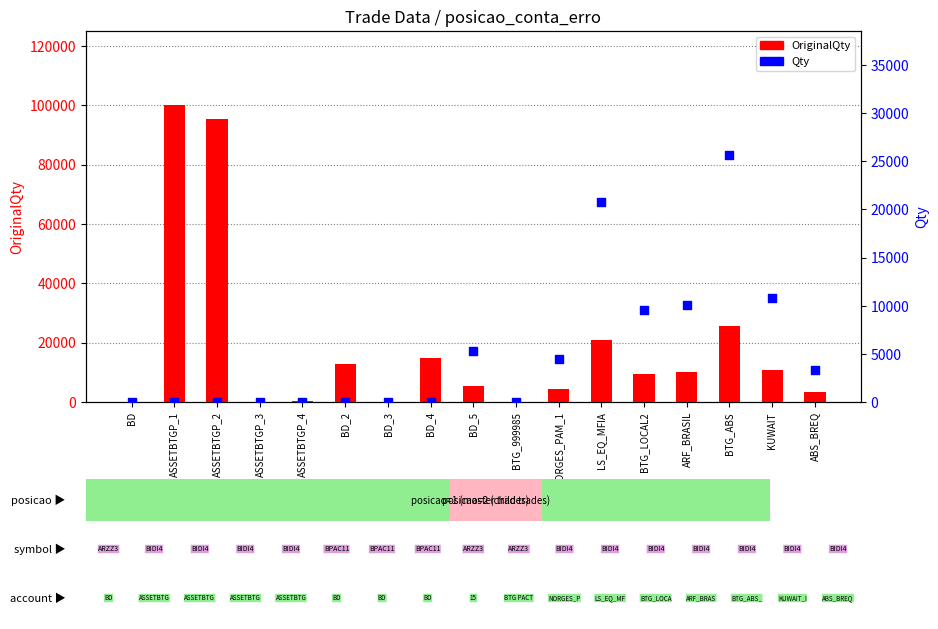

What are all the series names shown in the legend?

OriginalQty, Qty